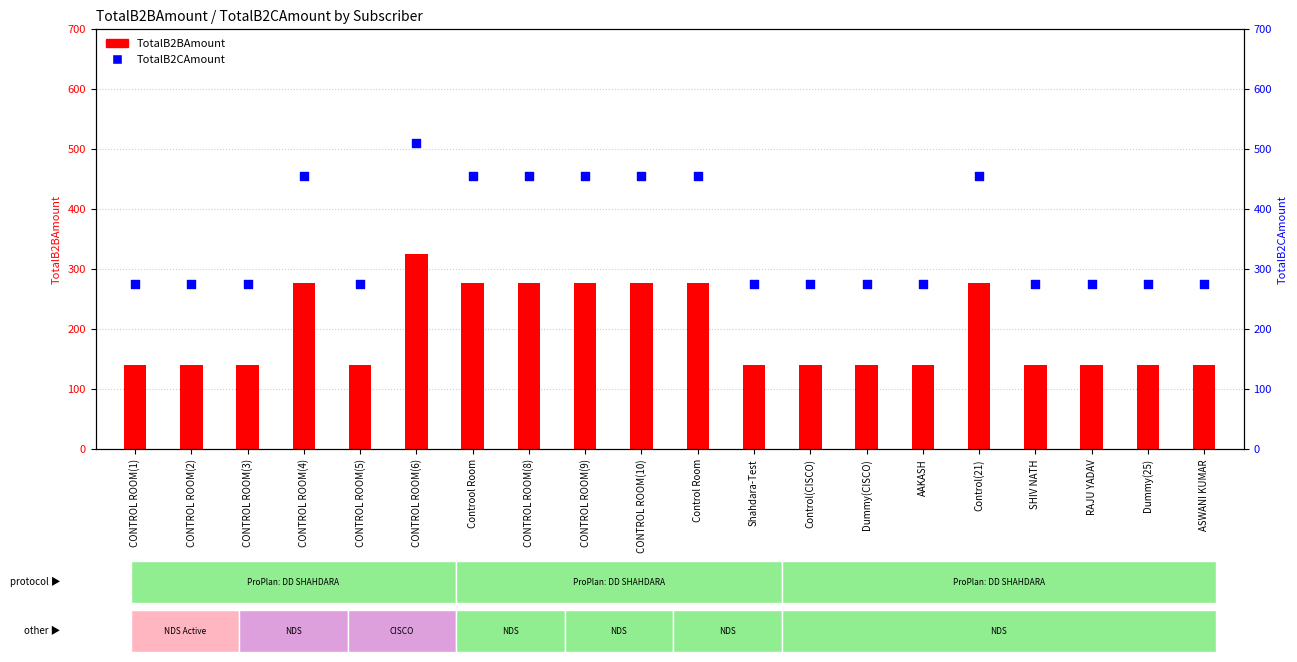

At which category is the sum across all series the highest?

CONTROL ROOM(6)